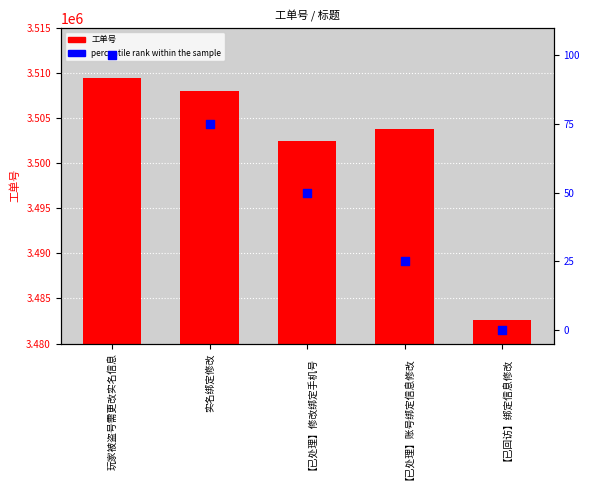

At how many categories does at least one series exceed 2288066?

5